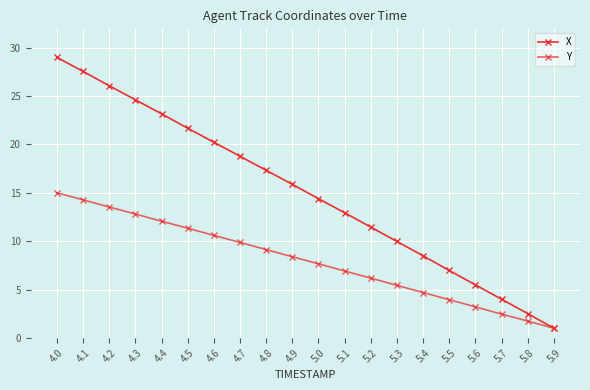

How many lines are shown in the chart?

2